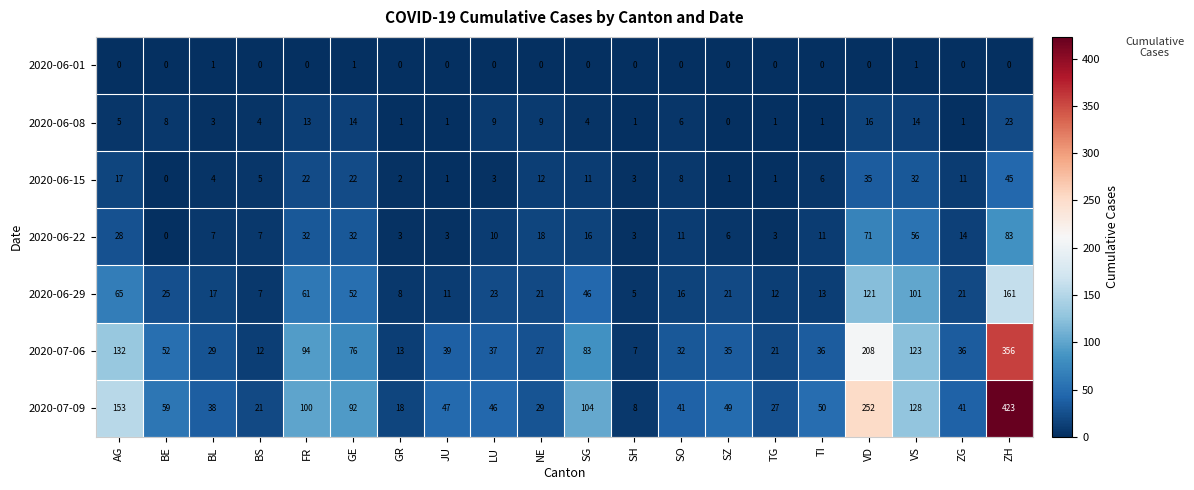

The value of 2020-06-29 at GE is 29. True or false?

False